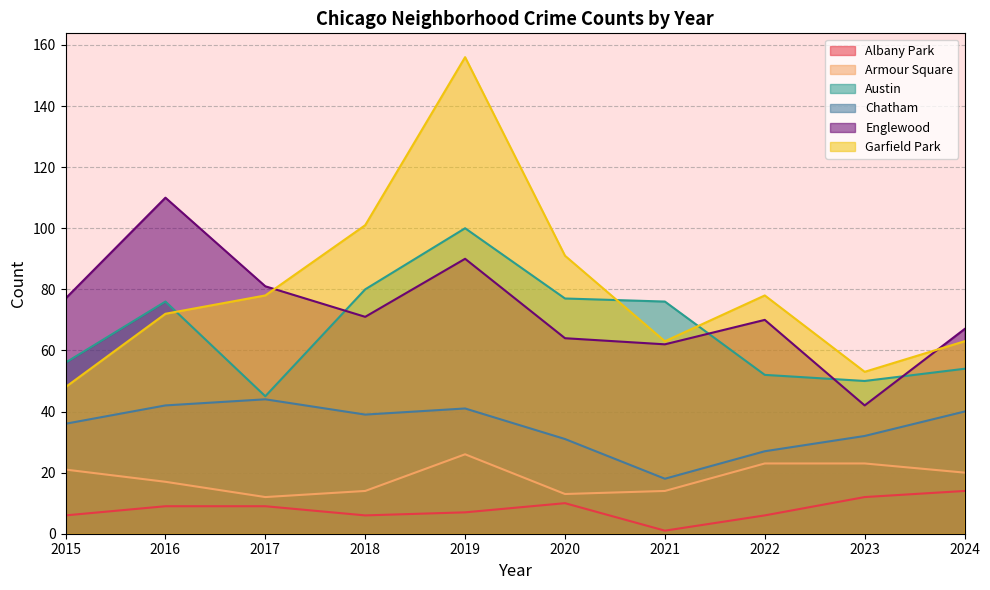

The Garfield Park series shows 29 at 2017. True or false?

False